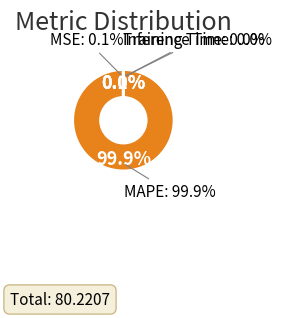

To the nearest percent, what is the combined percentage of MAPE and Training Time?

100%